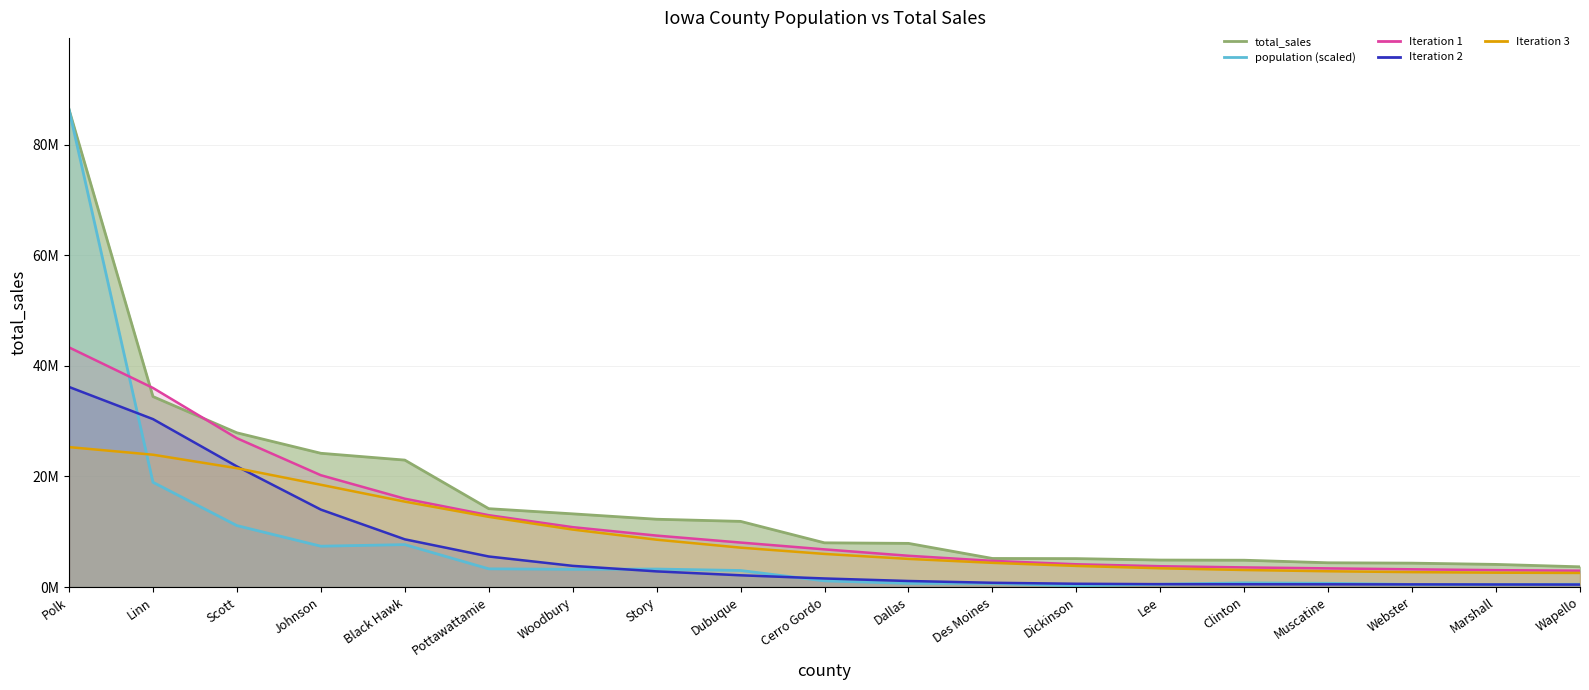

True or false: total_sales has a value of 14177698.3 at Pottawattamie.

True